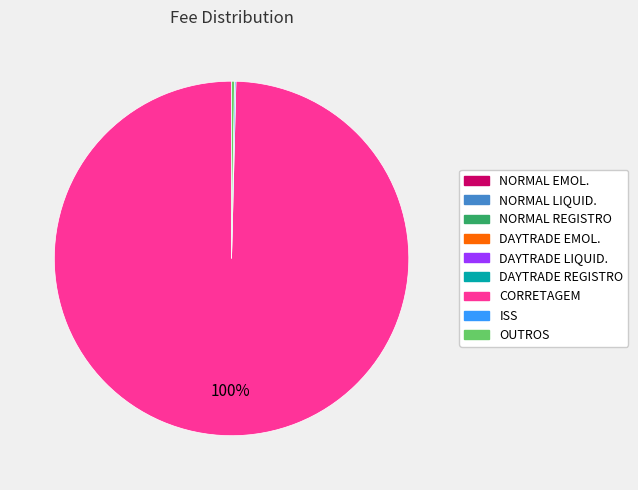

What is the largest slice in the pie chart?

CORRETAGEM